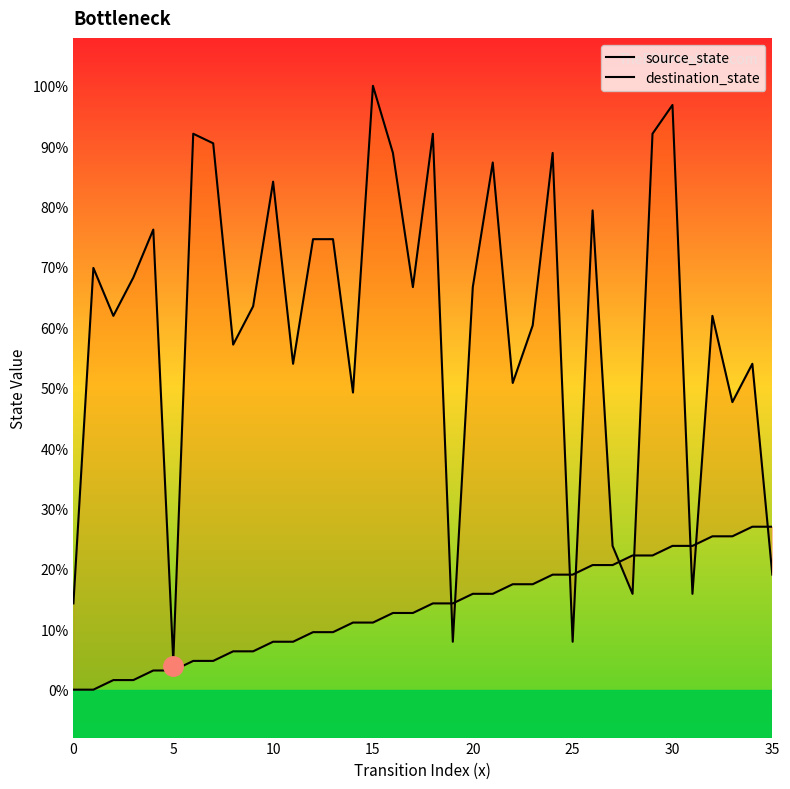

How many categories are shown in the chart?

36